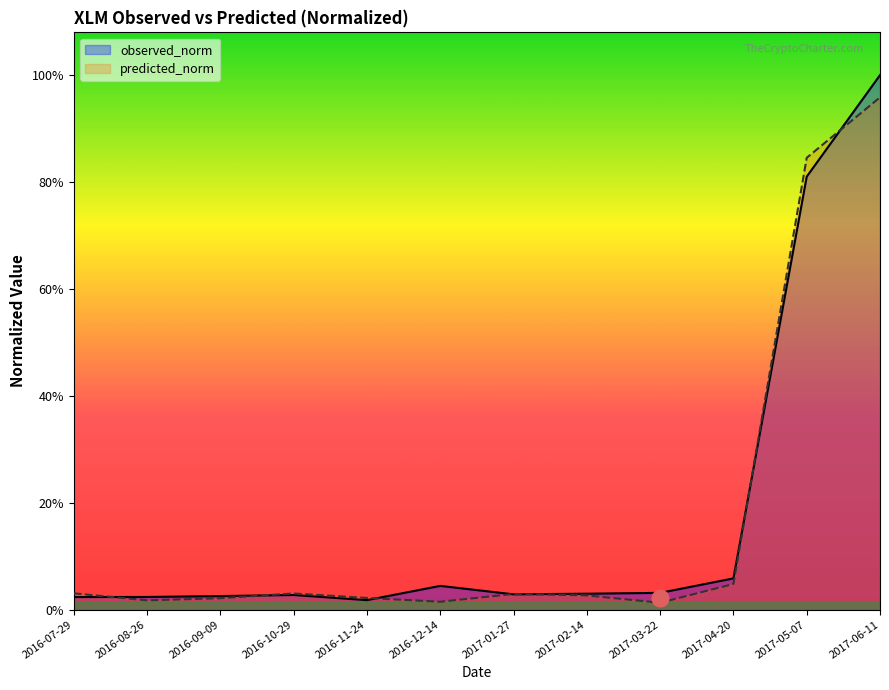

Reading left to right, transcribe all the data shown in this chart.

observed_norm: 2016-07-29=0.0	2016-08-26=0.0	2016-09-09=0.0	2016-10-29=0.0	2016-11-24=0.0	2016-12-14=0.0	2017-01-27=0.0	2017-02-14=0.0	2017-03-22=0.0	2017-04-20=0.0	2017-05-07=0.6	2017-06-11=0.7
predicted_norm: 2016-07-29=0.0	2016-08-26=0.0	2016-09-09=0.0	2016-10-29=0.0	2016-11-24=0.0	2016-12-14=0.0	2017-01-27=0.0	2017-02-14=0.0	2017-03-22=0.0	2017-04-20=0.0	2017-05-07=0.6	2017-06-11=0.7